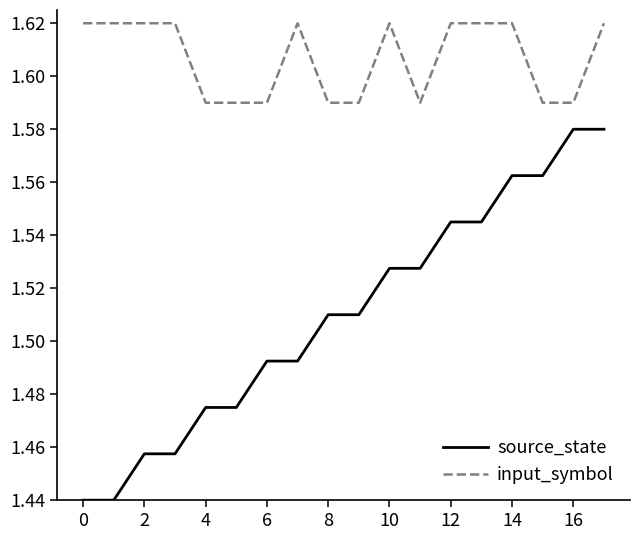

Which series has the largest total across all categories?

input_symbol